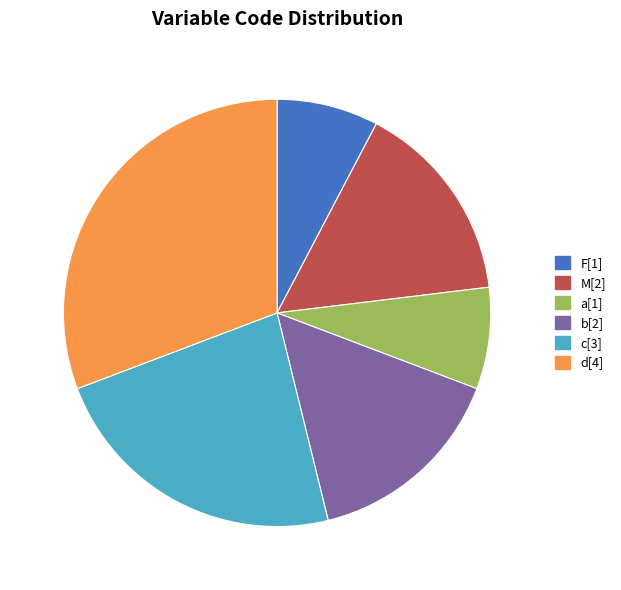

Count the number of slices in the pie.

6